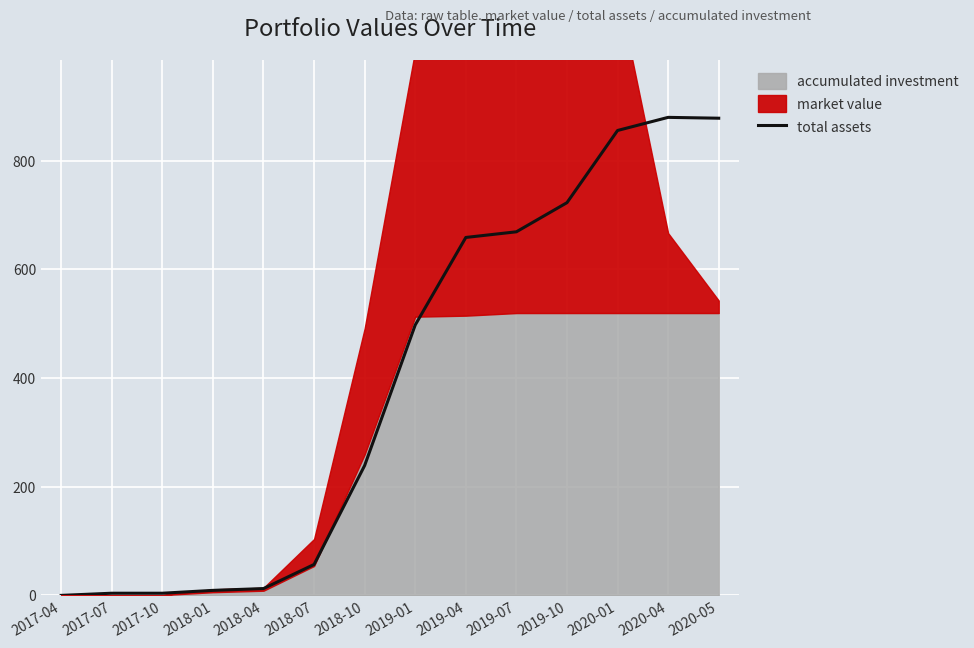

What is the ratio of the value at 2018-10 to the value at 2018-07?

4.2